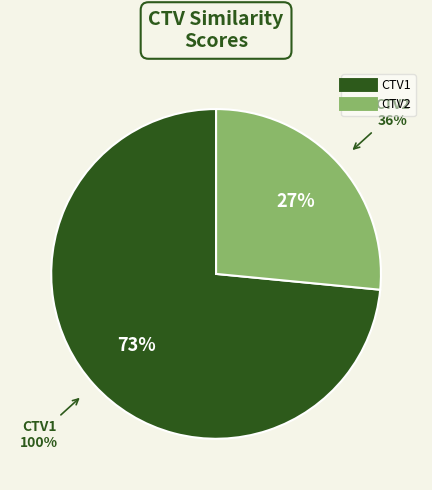

True or false: assignment_CTV1_text.txt accounts for 60% of the total.

False